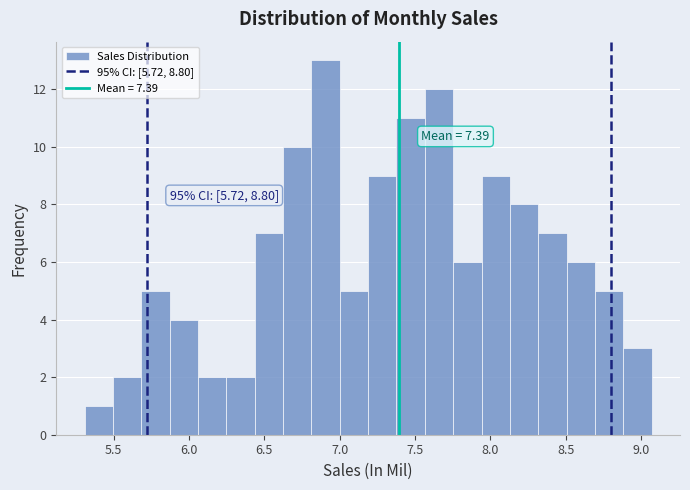

Read against the x-axis, roughly where is the centre of the tallest bar?

6.90